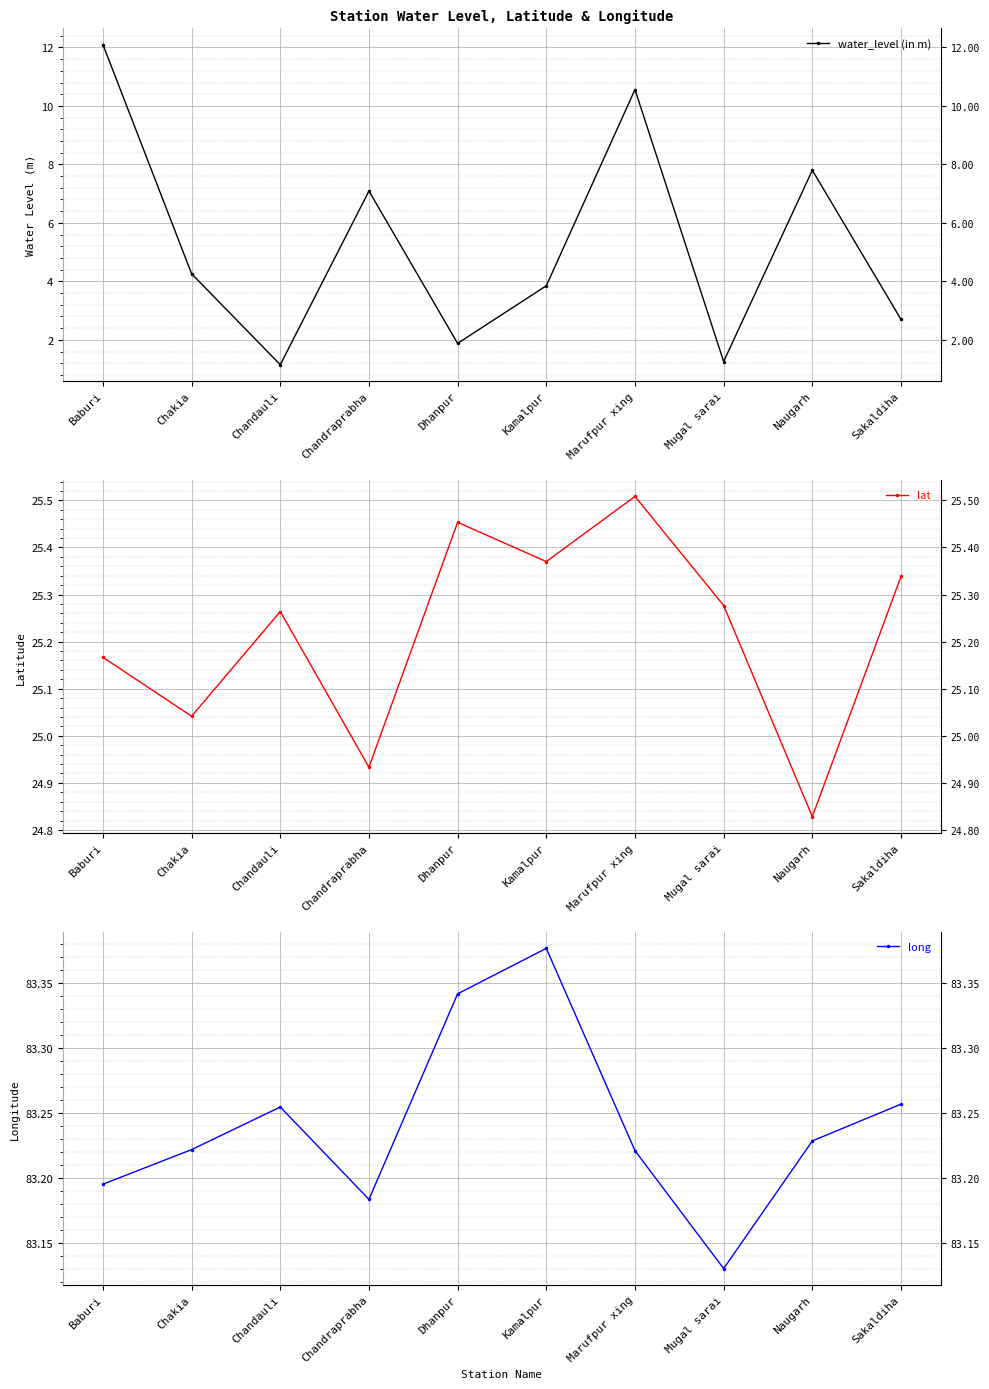

Which category has the lowest value across all series?

Chandauli